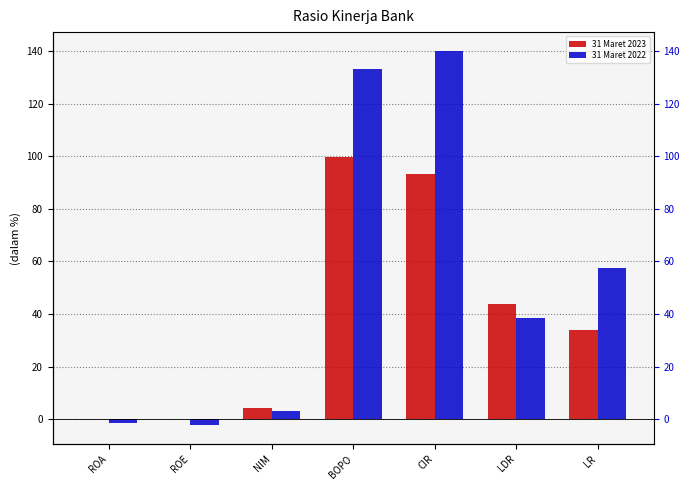

Is it true that 31 Maret 2022 equals -2.0 at ROA?

False